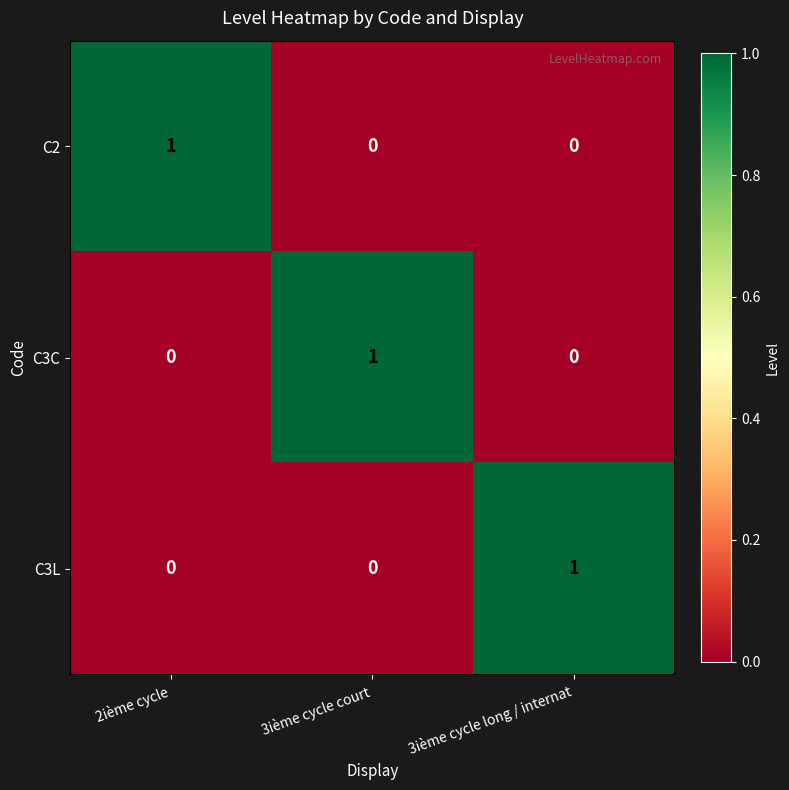

How many C3L values are between 0 and 1?

3